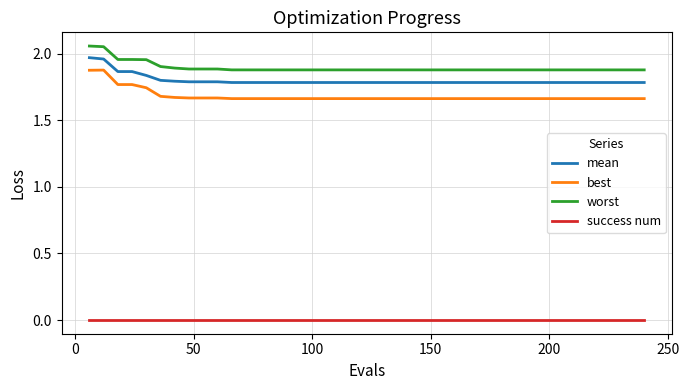

True or false: worst and mean intersect in this chart.

False